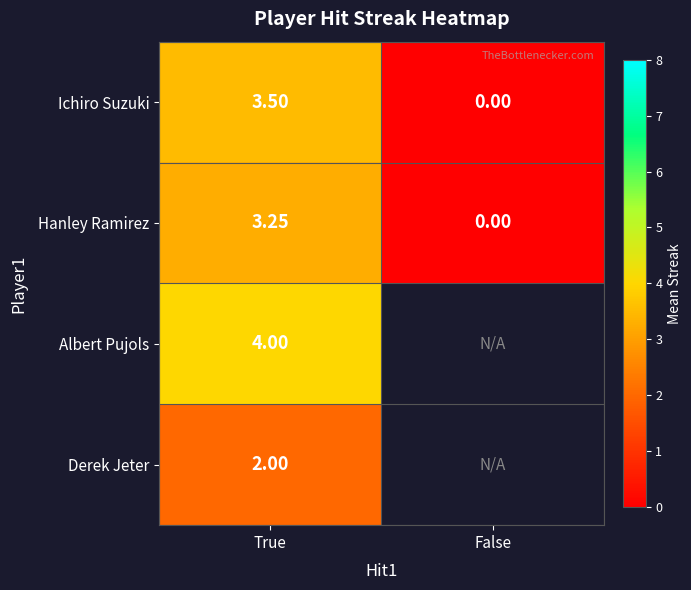

At which label does Ichiro Suzuki reach its peak?

True